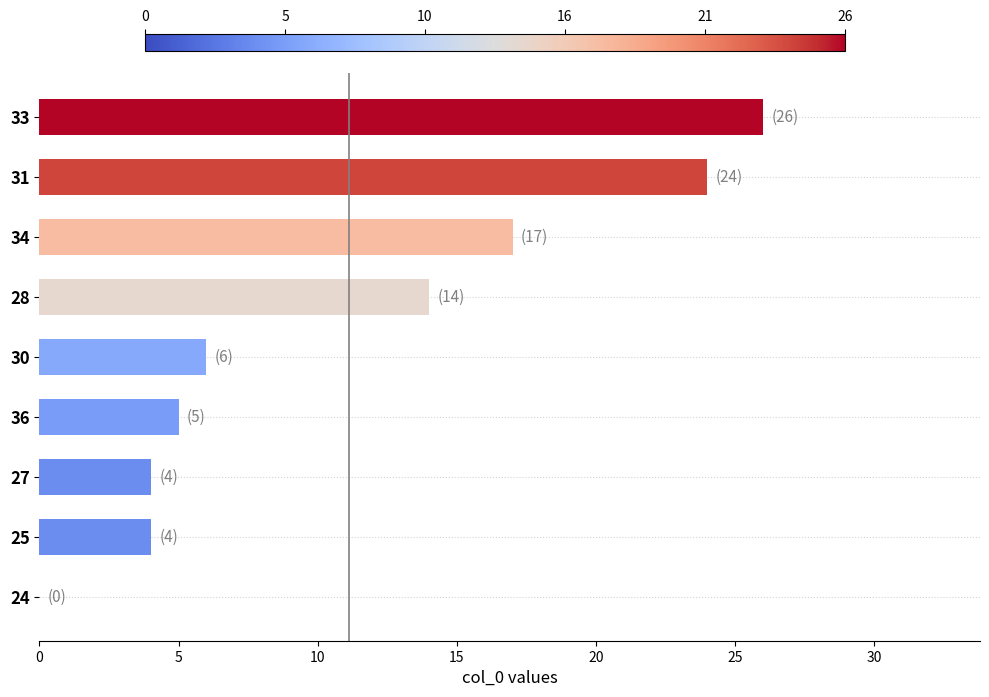

At which label is the value closest to 13?

28